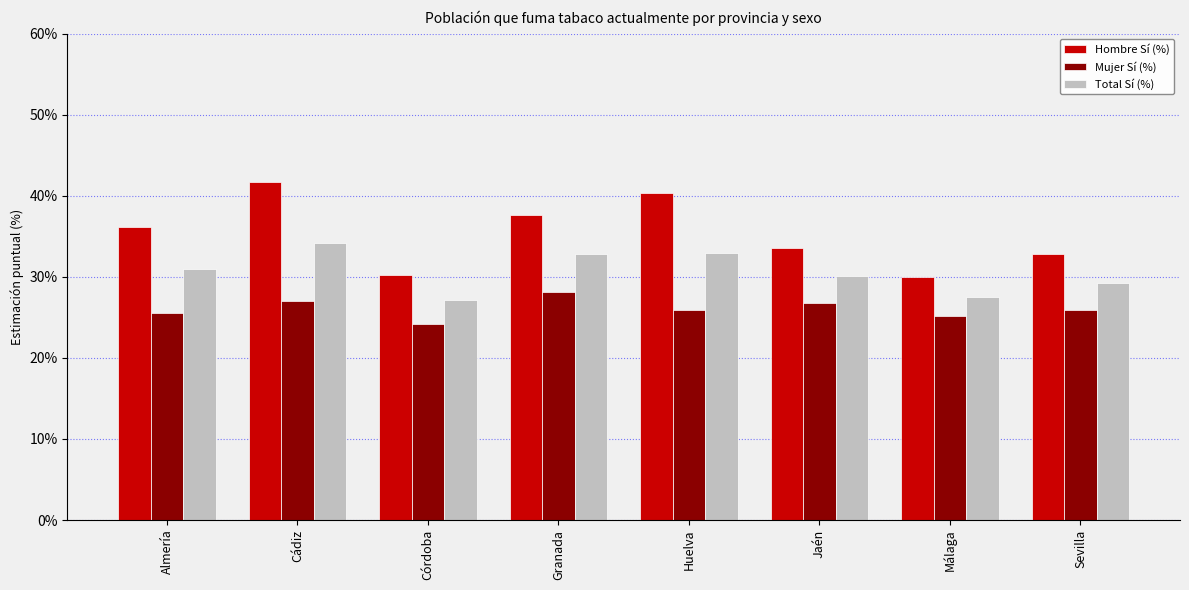

Rank the series at Jaén from highest to lowest value.

Hombre Sí (%), Total Sí (%), Mujer Sí (%)